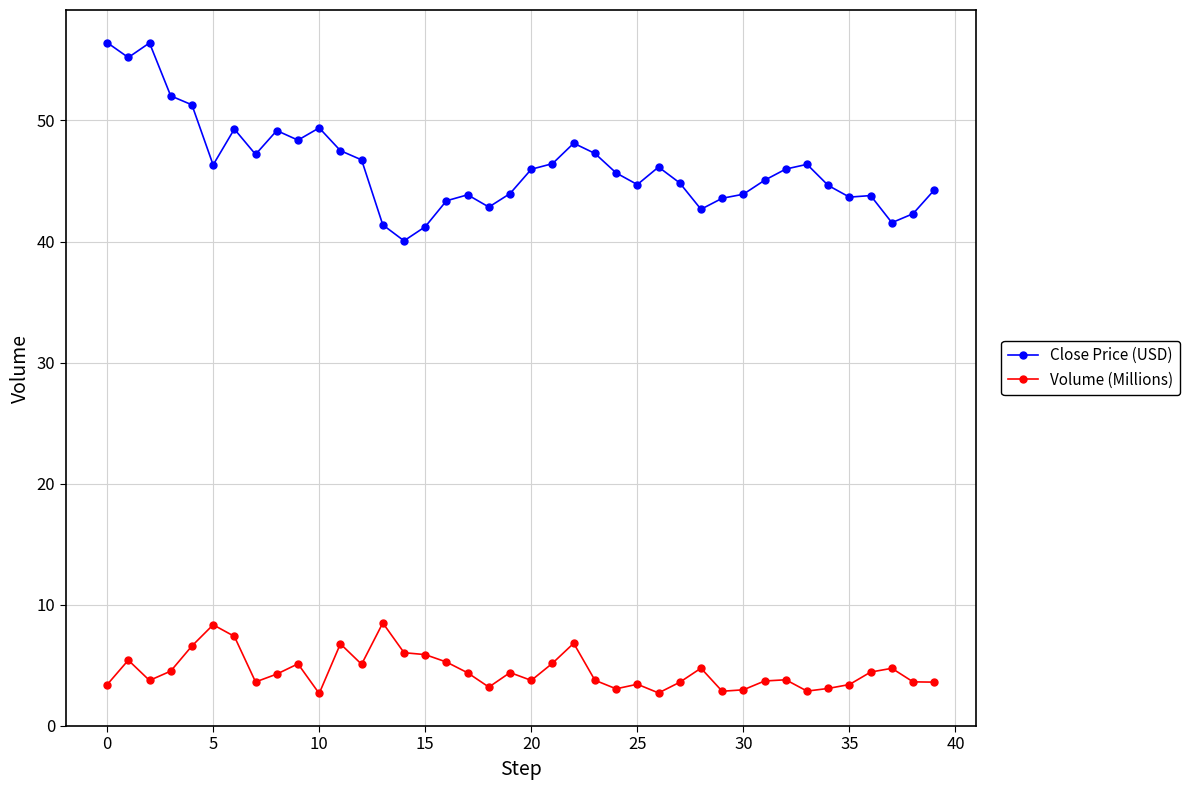

What is the difference between the second highest and second lowest values in the Close Price (USD) series?

15.2